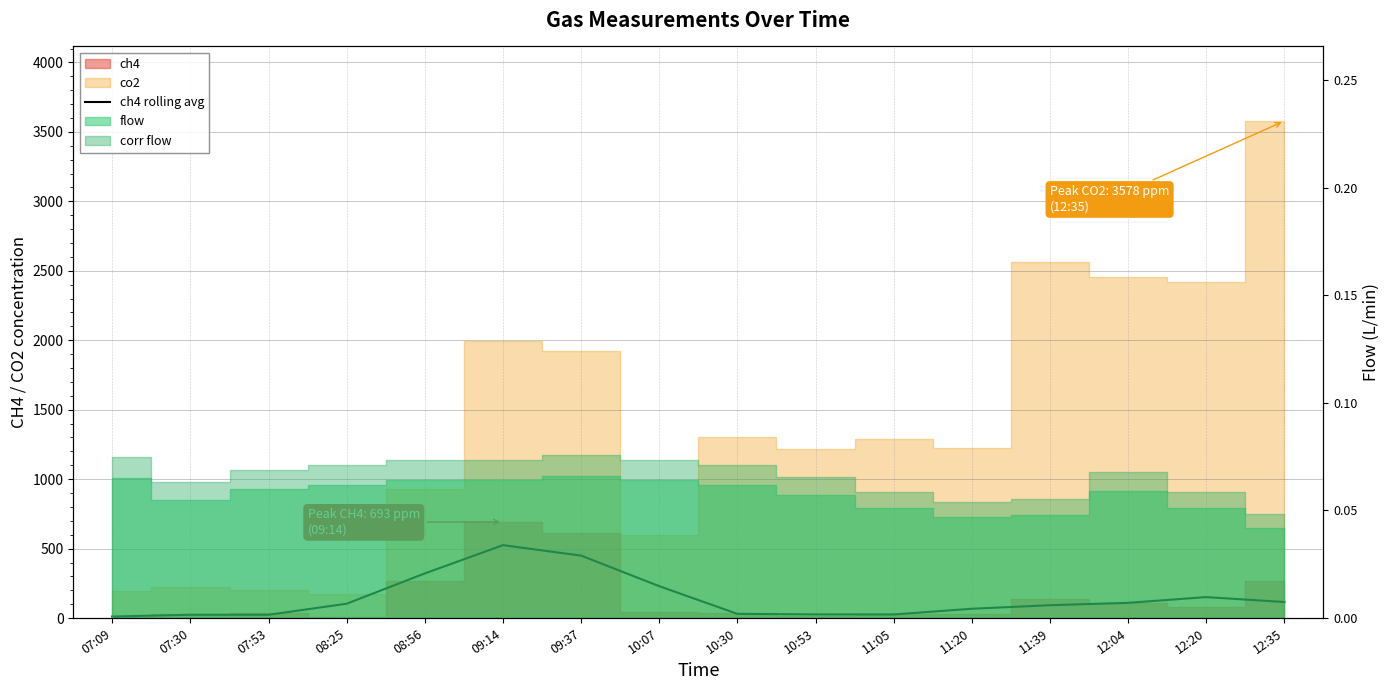

What is the difference between the second highest and second lowest values?

425.8